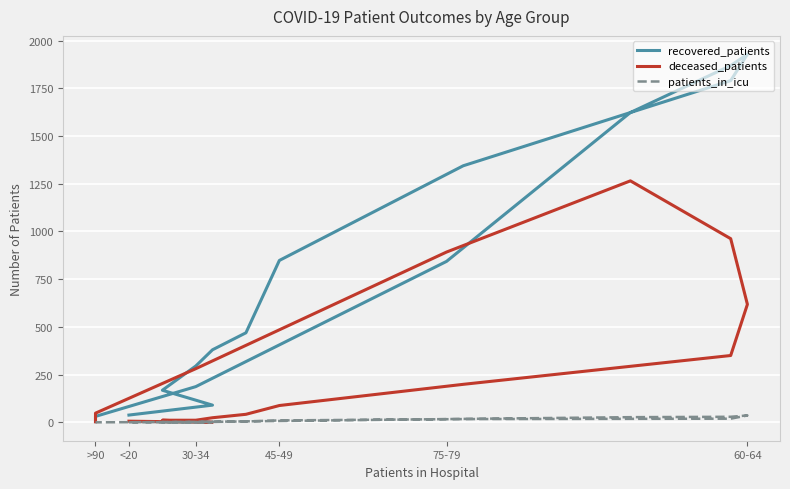

What is the greatest value displayed?

1928